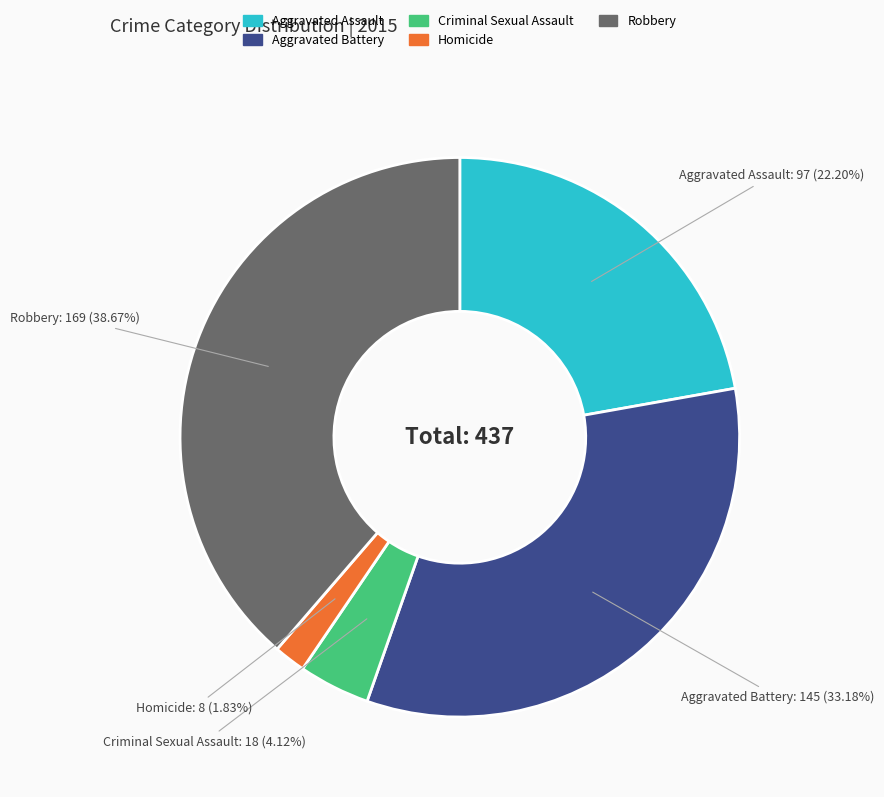

Which category has the smallest portion of the pie?

Homicide